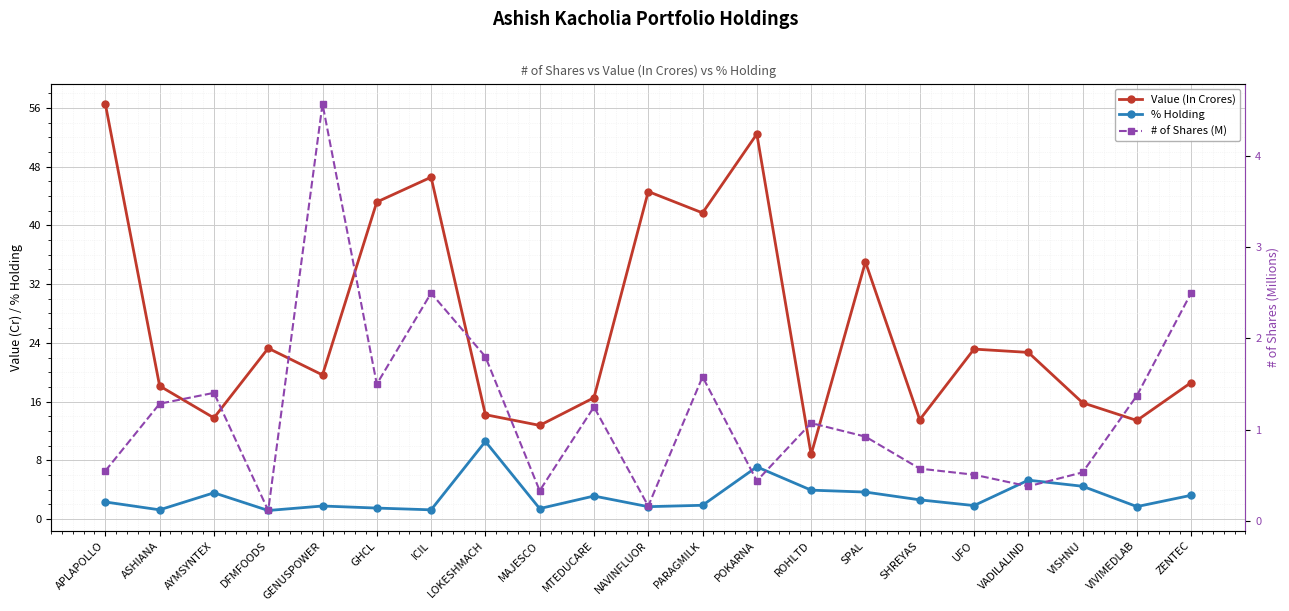

What are all the series names shown in the legend?

Value (In Crores), % Holding, # of Shares (M)